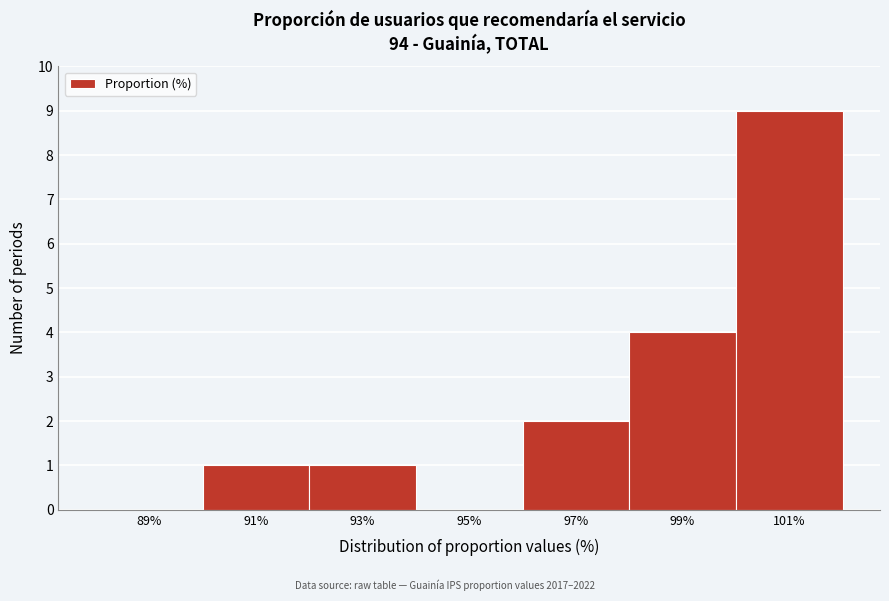

Over which range of the x-axis is the bar tallest?

100 to 102